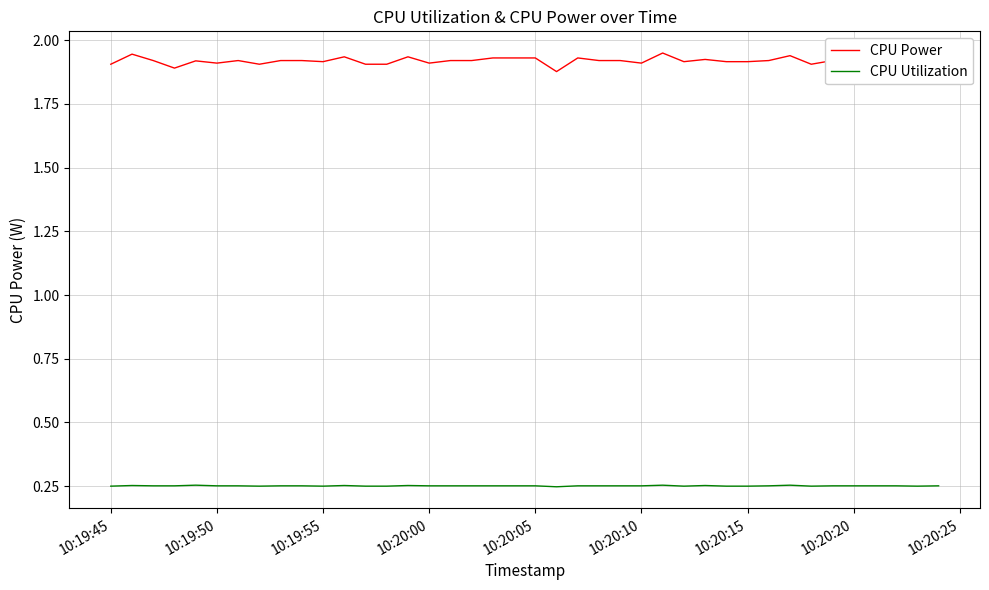

Which series has the largest total across all categories?

CPU Power